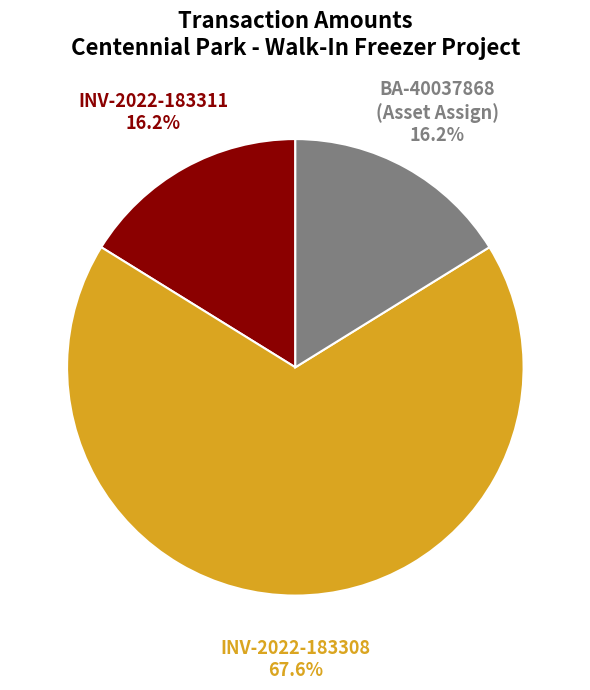

To the nearest percent, what percentage of the pie is INV-2022-183311?

16%